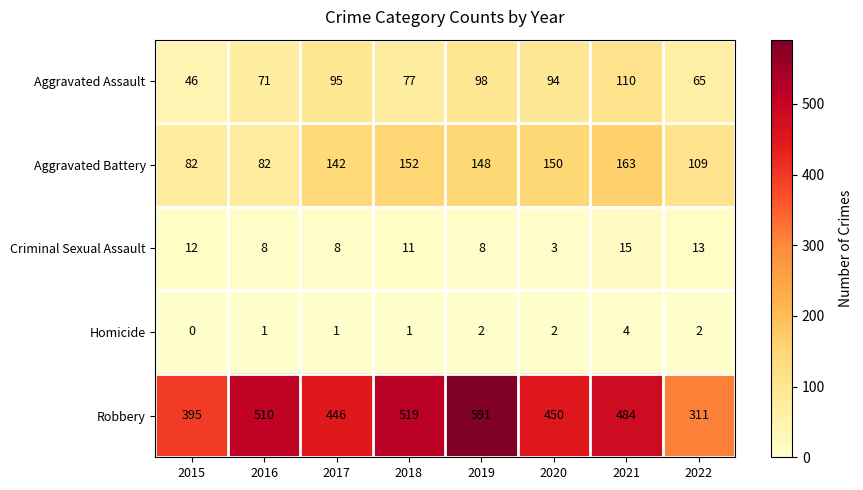

How many categories are shown in the chart?

8